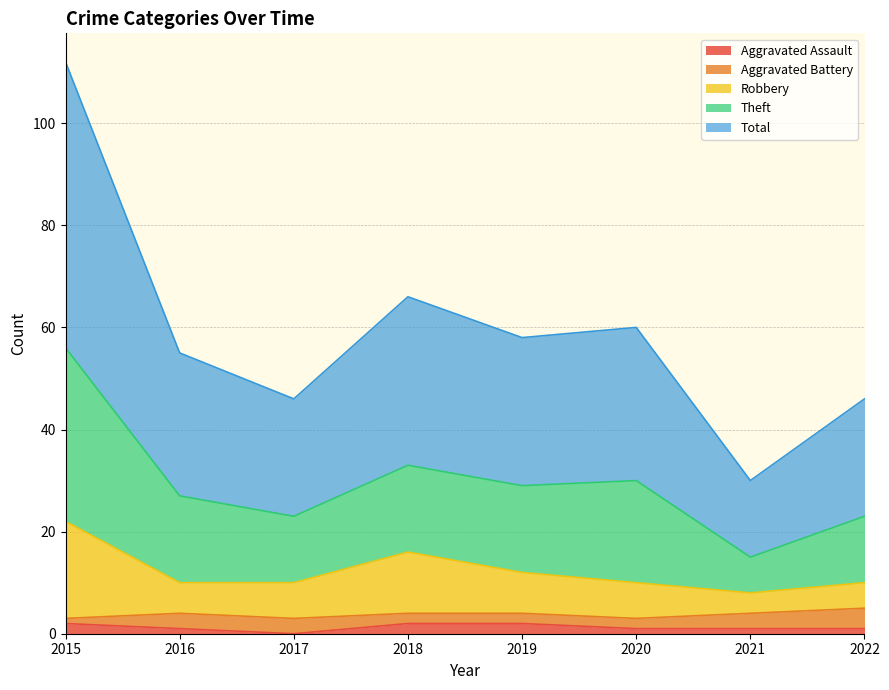

The Aggravated Assault series shows 2 at 2018. True or false?

True